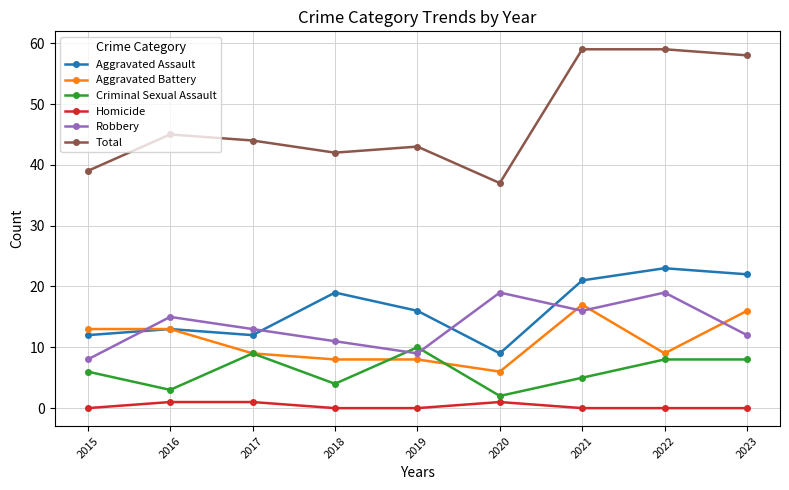

In Robbery, how many points are lower than both neighbors (excluding endpoints)?

2